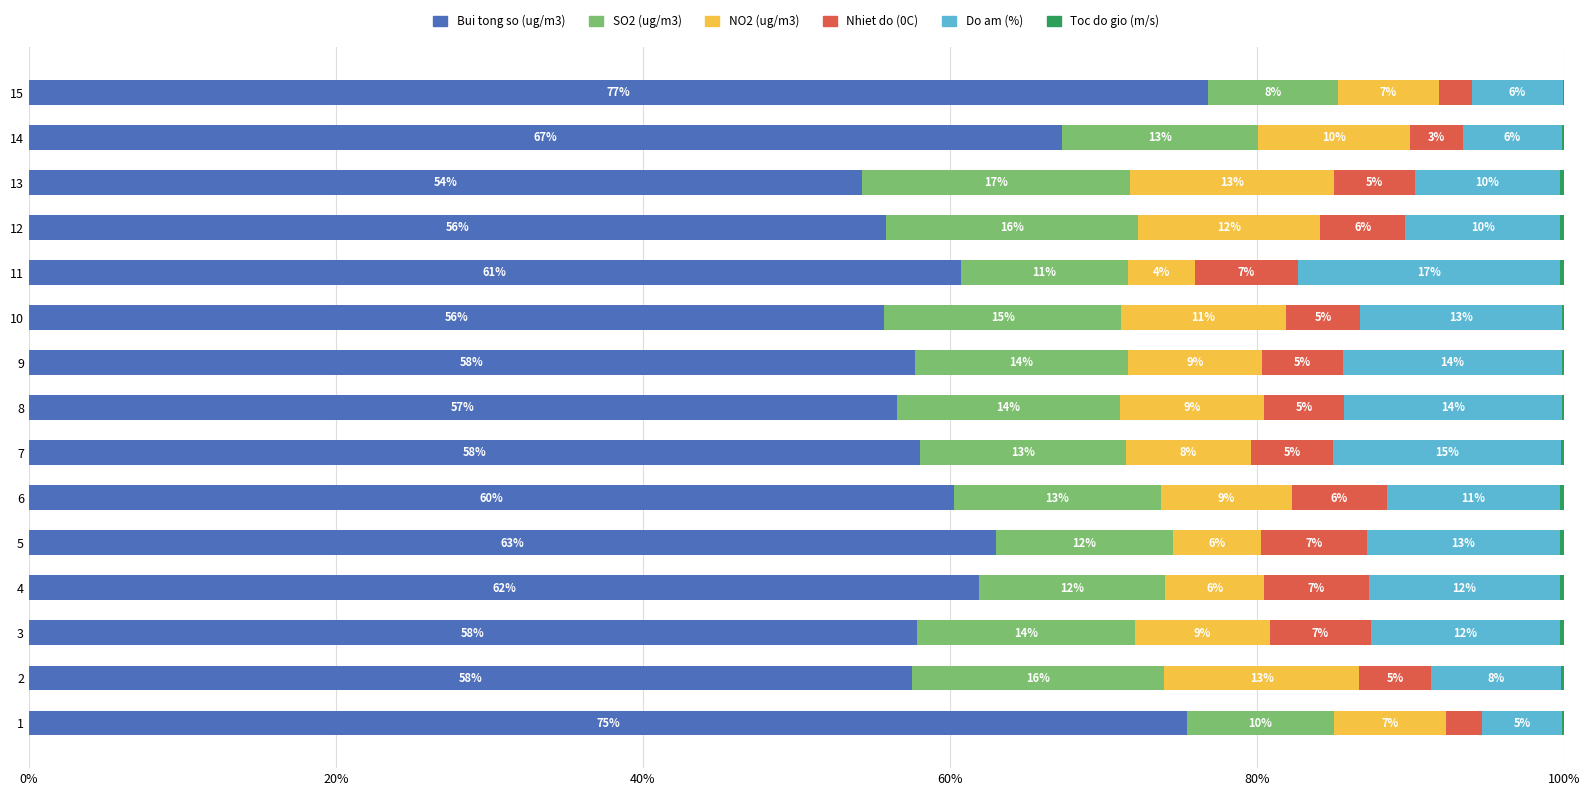

What is the average value of the NO2 (ug/m3) series?

8.8